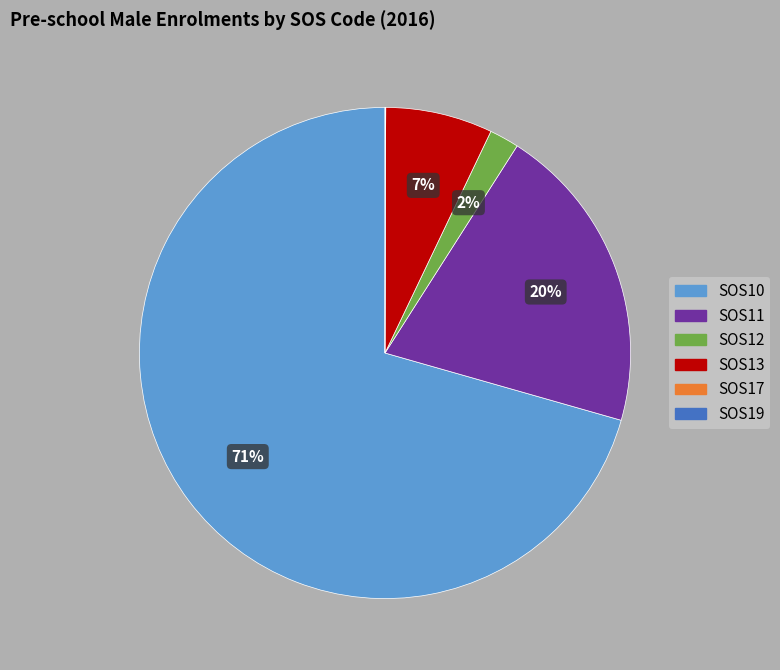

To the nearest percent, what percentage of the pie is SOS12?

2%